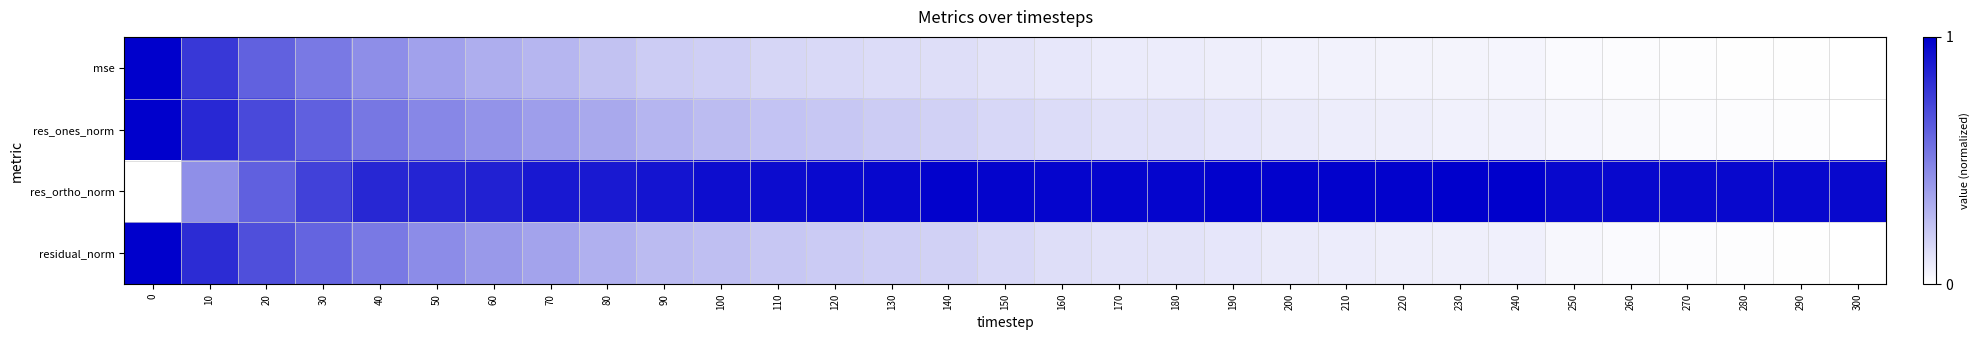

Between 190 and 240, which series saw the biggest shift?

res_ones_norm